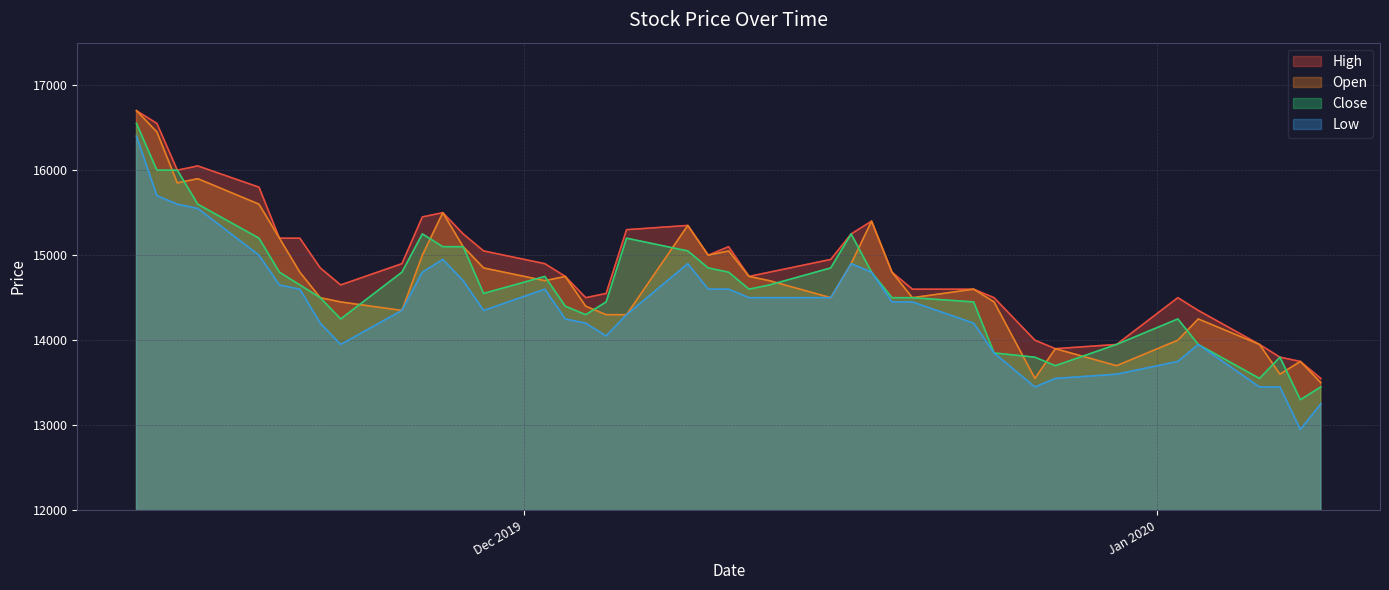

What are all the series names shown in the legend?

High, Open, Close, Low